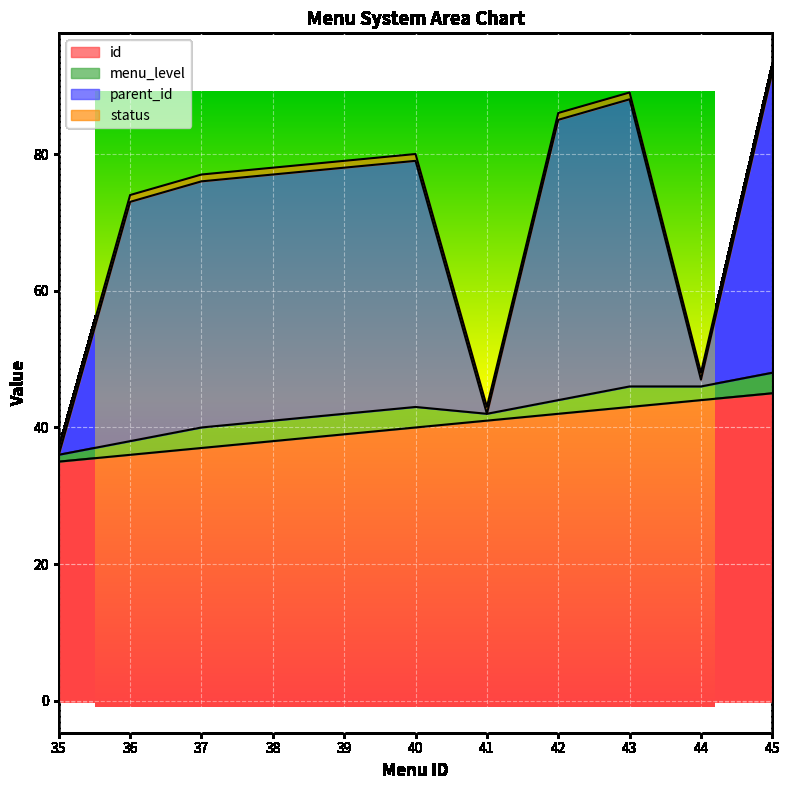

The value of id at 36 is 36. True or false?

True